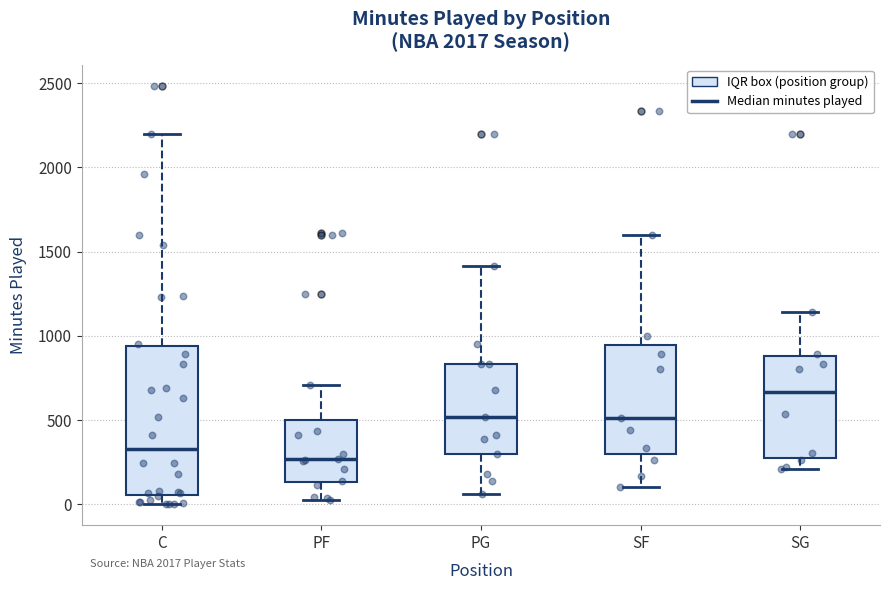

Reading left to right, read every box against the y-axis: the position of its median line, the range the box covers, and the ends of its whiskers. The values are not printed on the chart, so give them approximately, as read against the axis.

C: median 350, box 50 to 950, whiskers 0 to 2200
PF: median 250, box 150 to 500, whiskers 50 to 700
PG: median 500, box 300 to 850, whiskers 50 to 1400
SF: median 500, box 300 to 950, whiskers 100 to 1600
SG: median 650, box 300 to 900, whiskers 200 to 1150